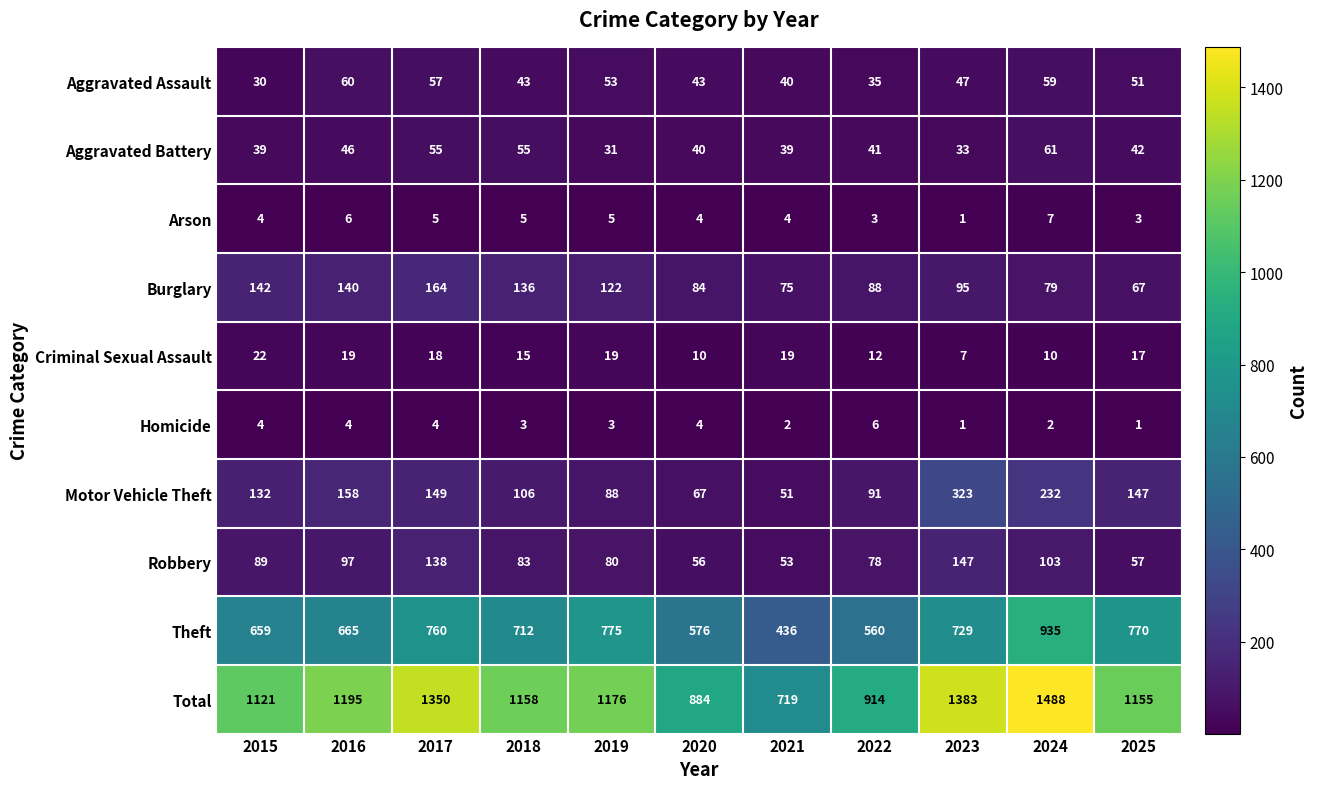

How many categories are shown in the chart?

11